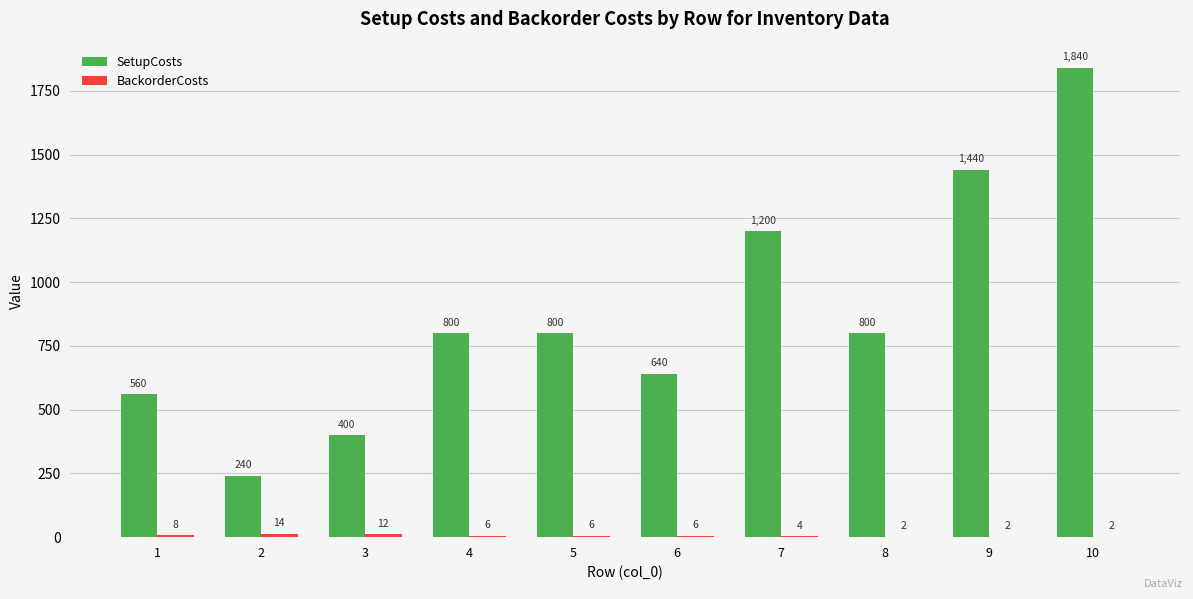

Which category has the highest value across all series?

10